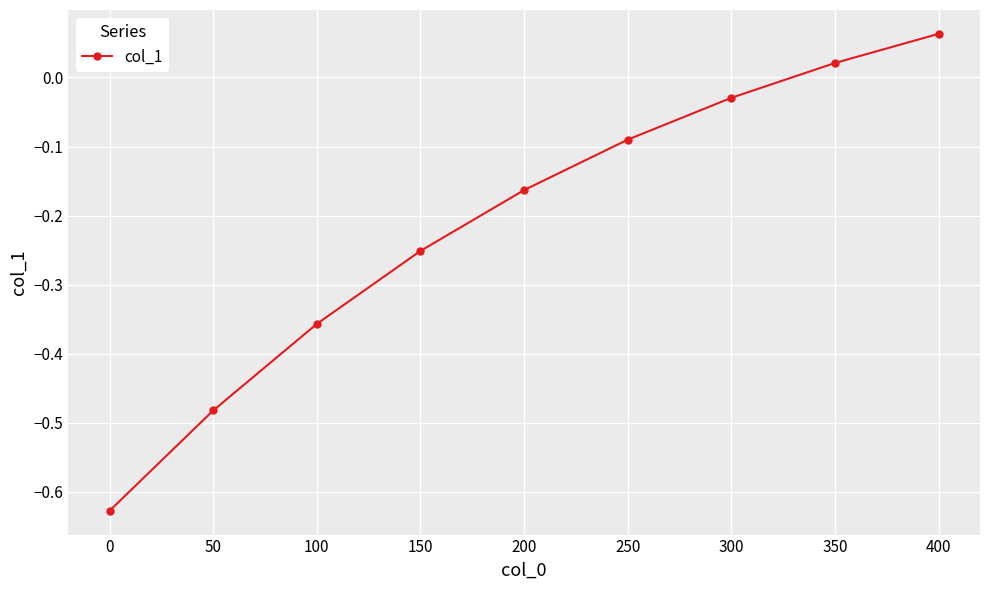

The value at 200 is -0.1. True or false?

False